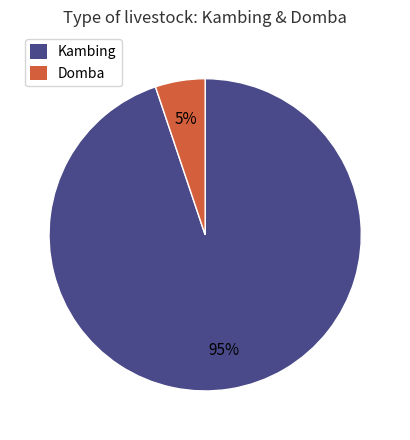

True or false: Kambing accounts for 87% of the total.

False